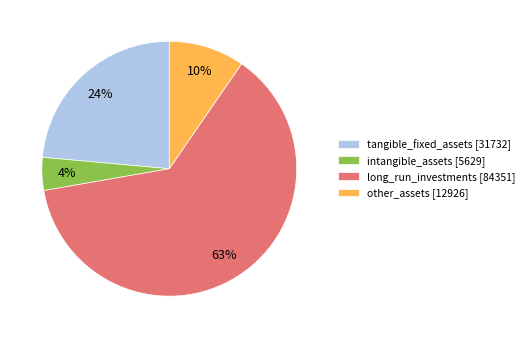

Which category accounts for the majority?

long_run_investments